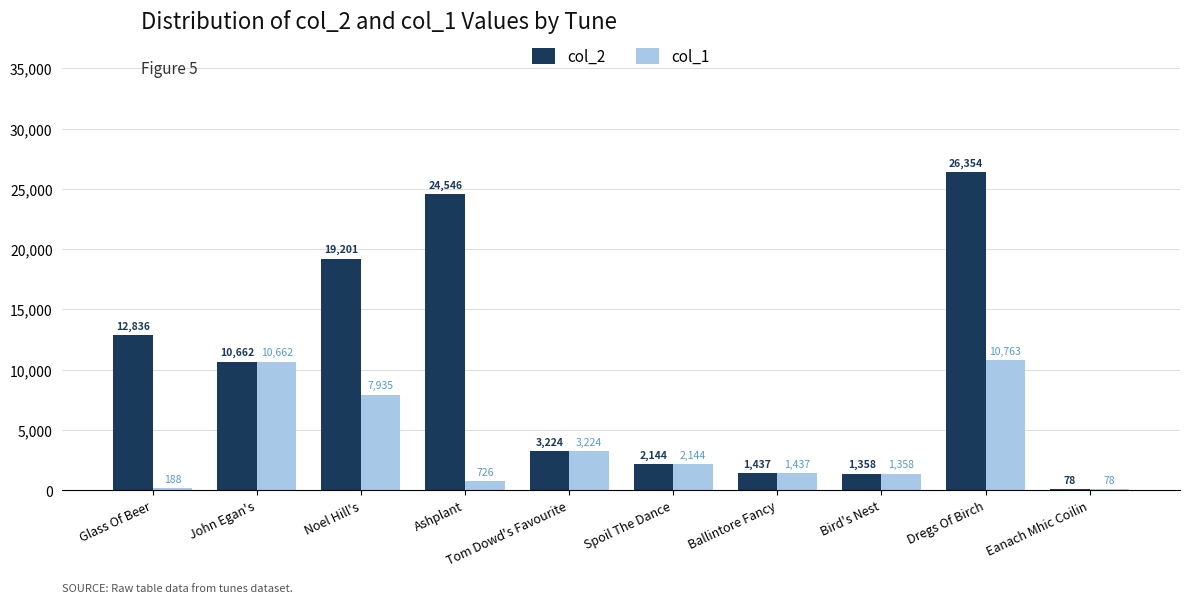

Is the value of col_1 at Spoil The Dance greater than the value of col_2 at Glass Of Beer?

No